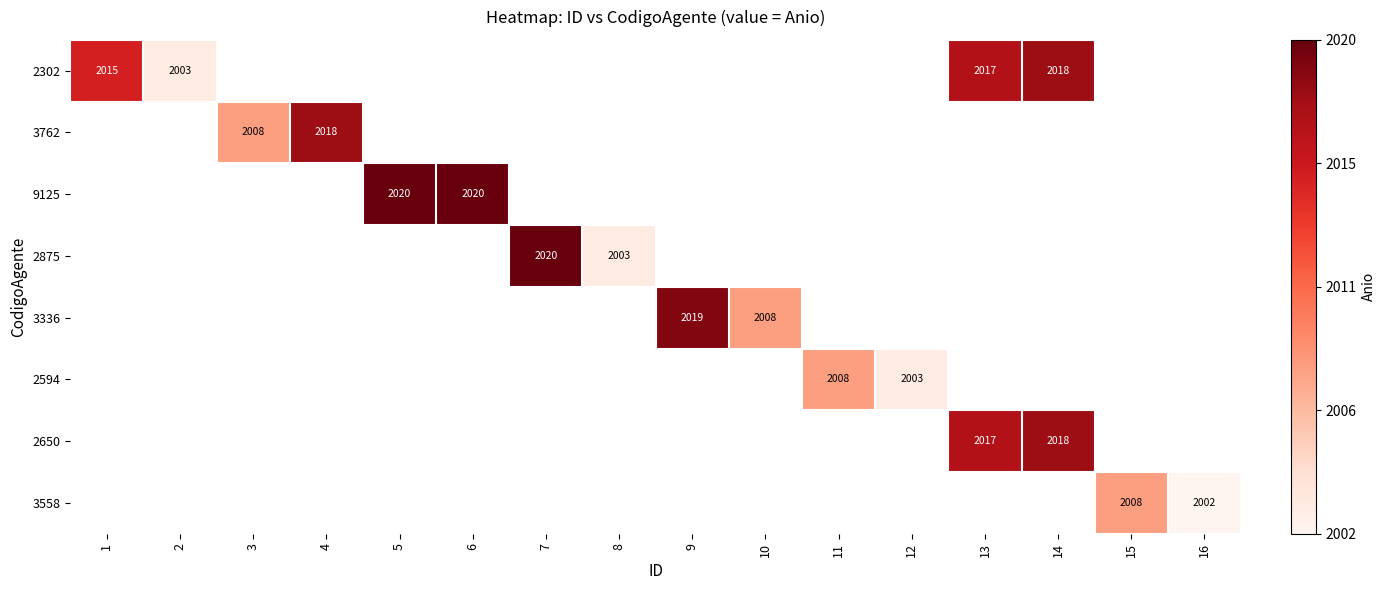

Is it true that 9125 equals 1171 at 6?

False